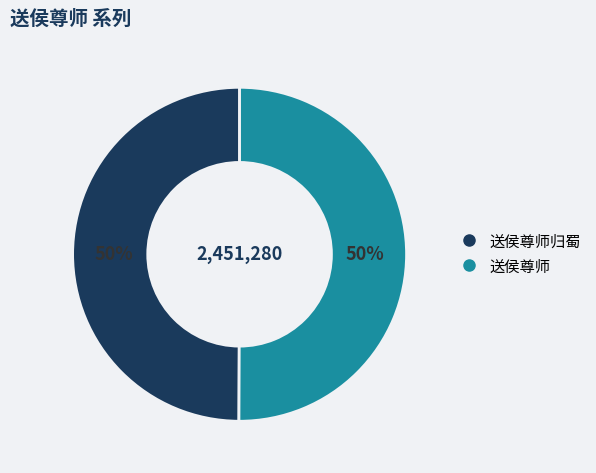

Count the number of slices in the pie.

2